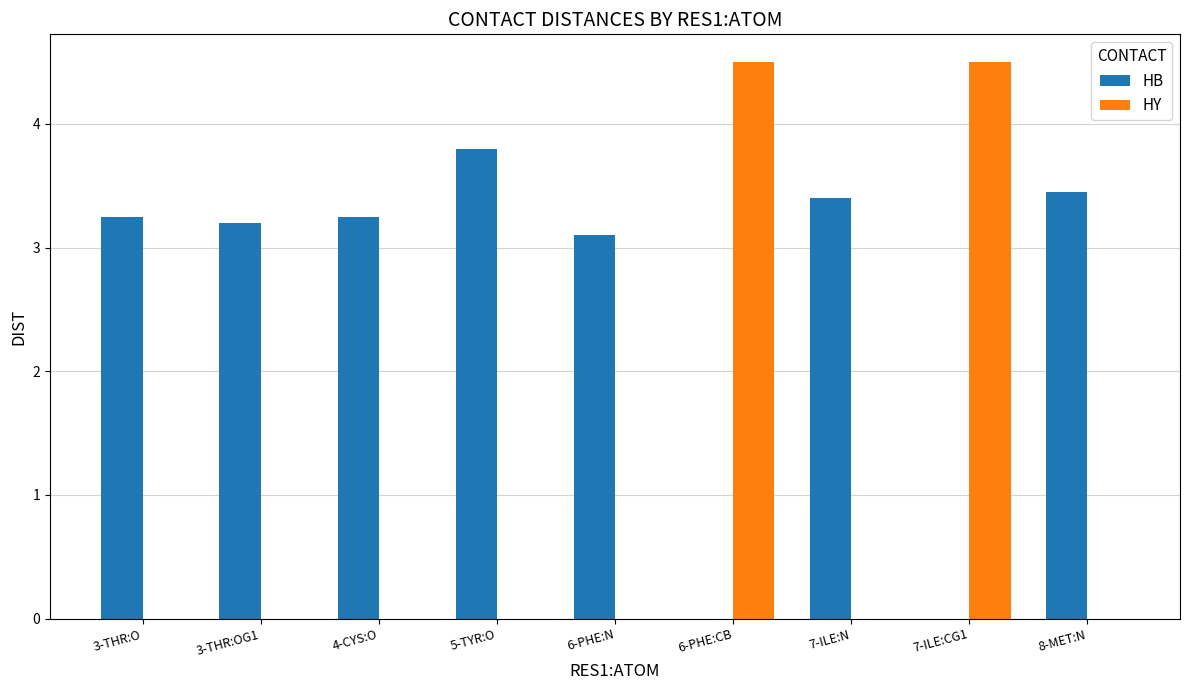

What is the sum of the HY values at 3-THR:O and 7-ILE:CG1?

4.5